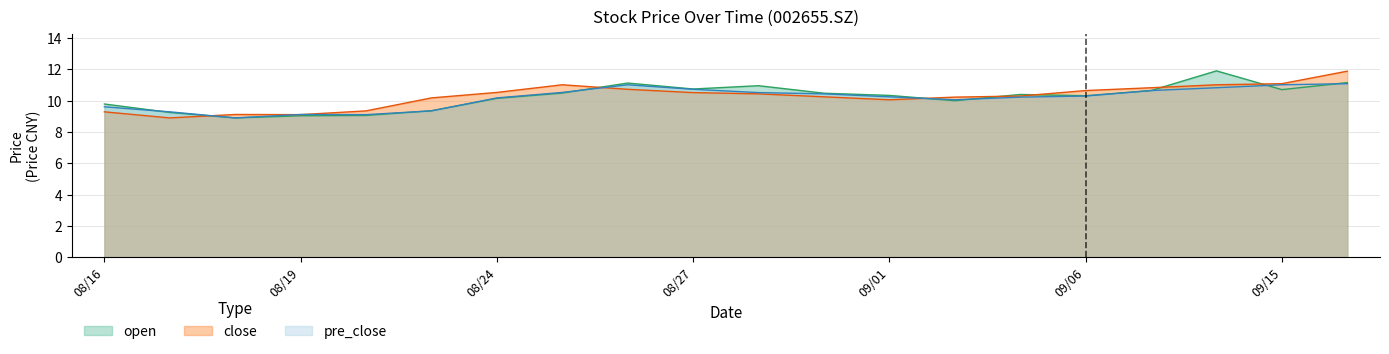

After their last crossing, which series has the higher values: pre_close or close?

close